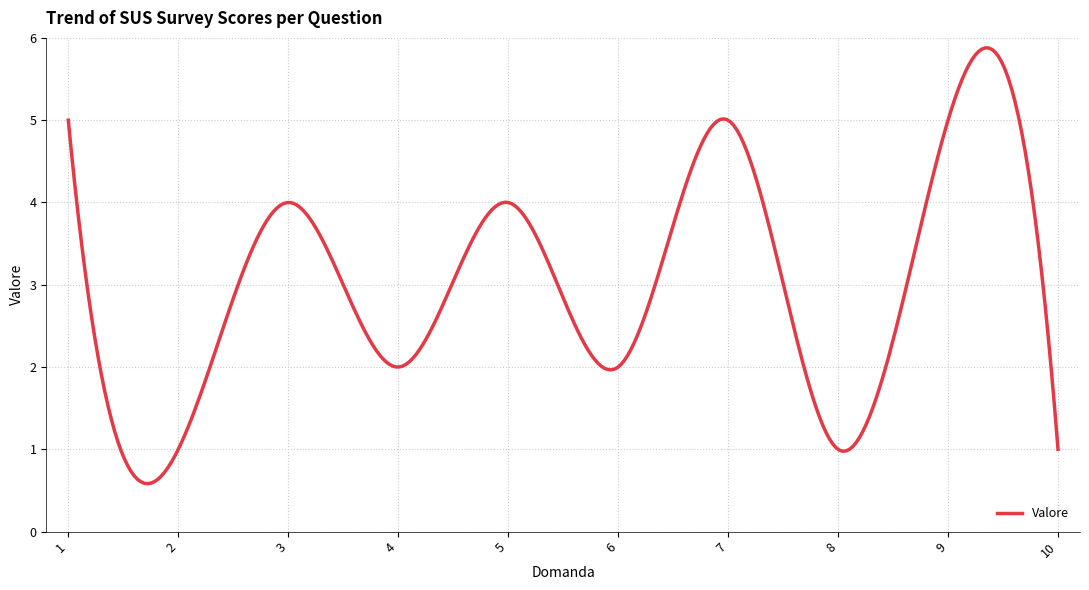

What is the average value?

3.0